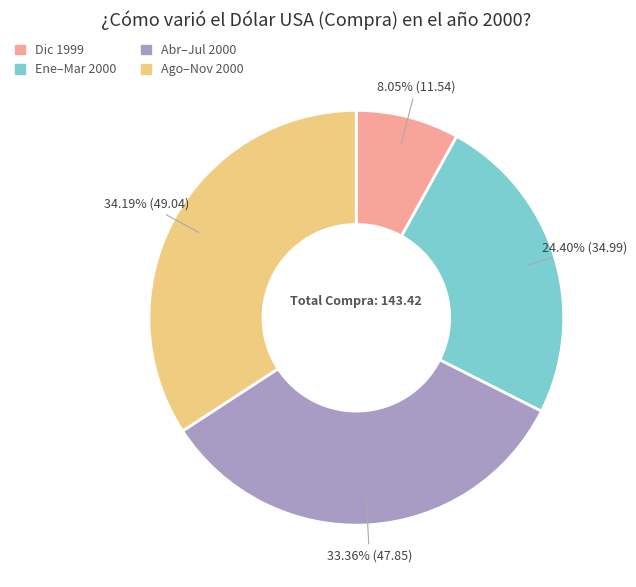

Does any single category account for the majority?

No